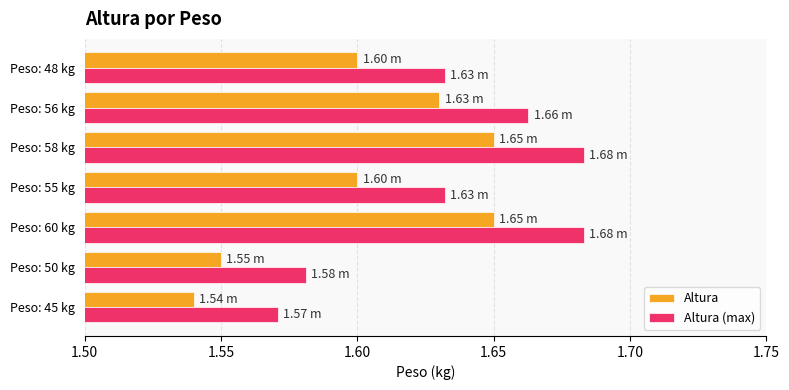

Count the Altura values in the range 1 to 2.

7